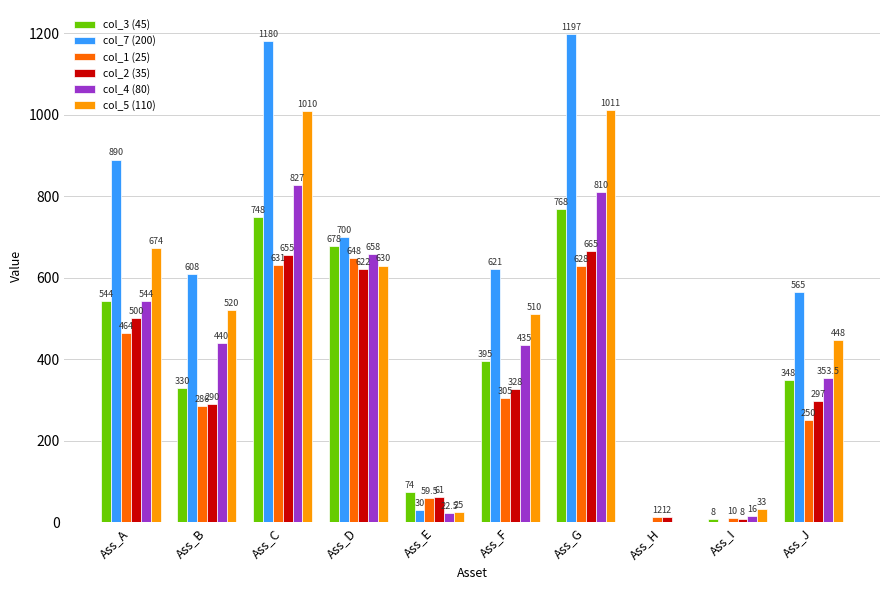

Between Ass_I and Ass_J, which series saw the biggest shift?

col_7 (200)